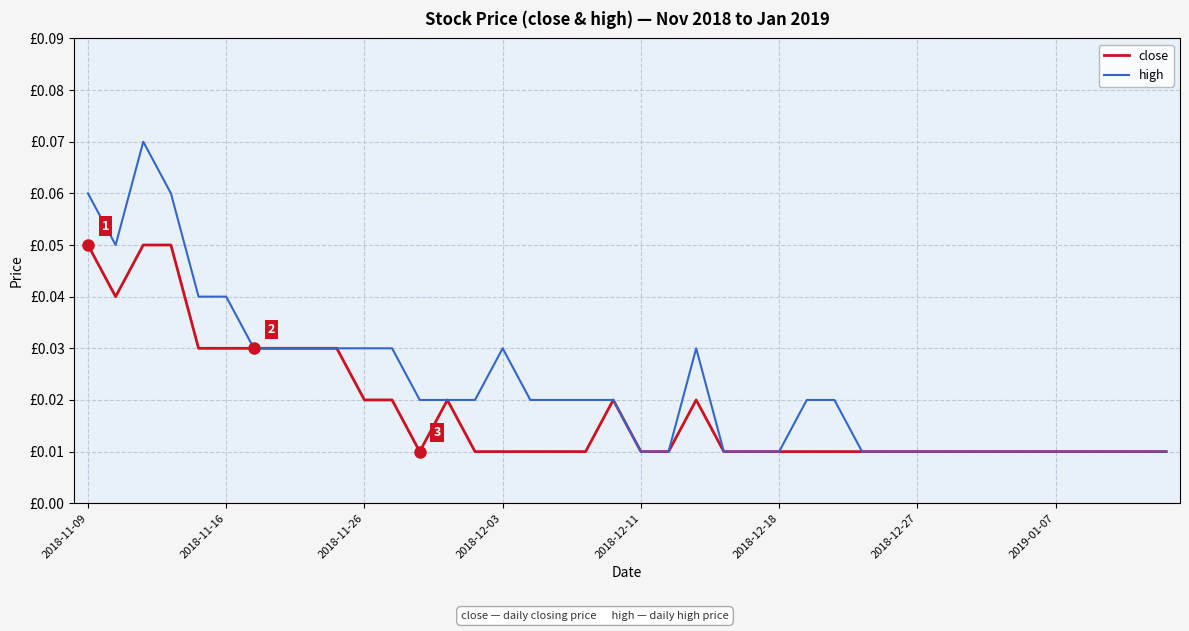

What are all the series names shown in the legend?

close, high